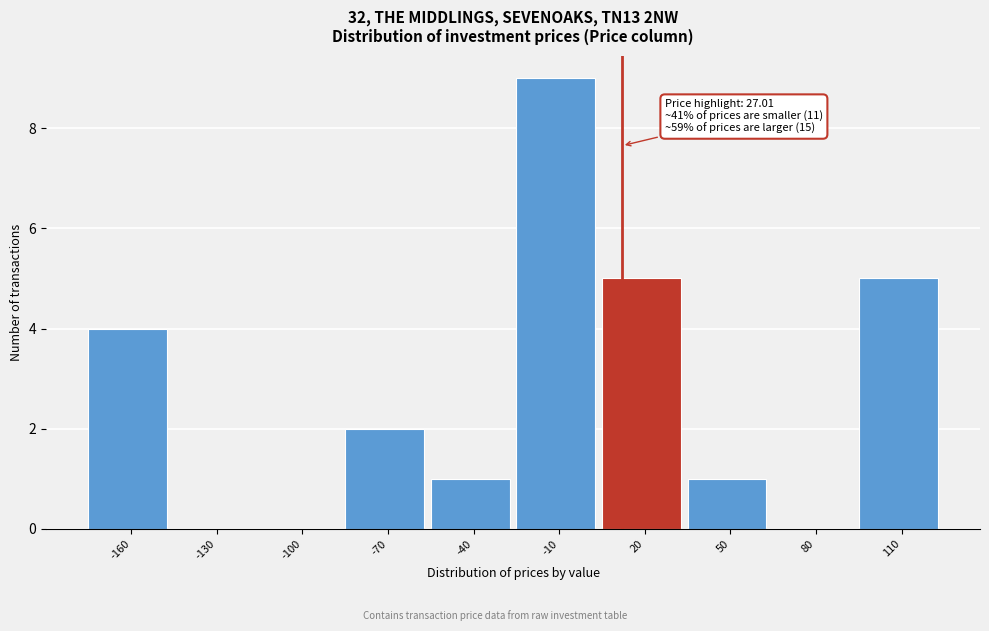

Reading left to right, extract all data points from this chart.

-160=4	-130=0	-100=0	-70=2	-40=1	-10=9	20=5	50=1	80=0	110=5